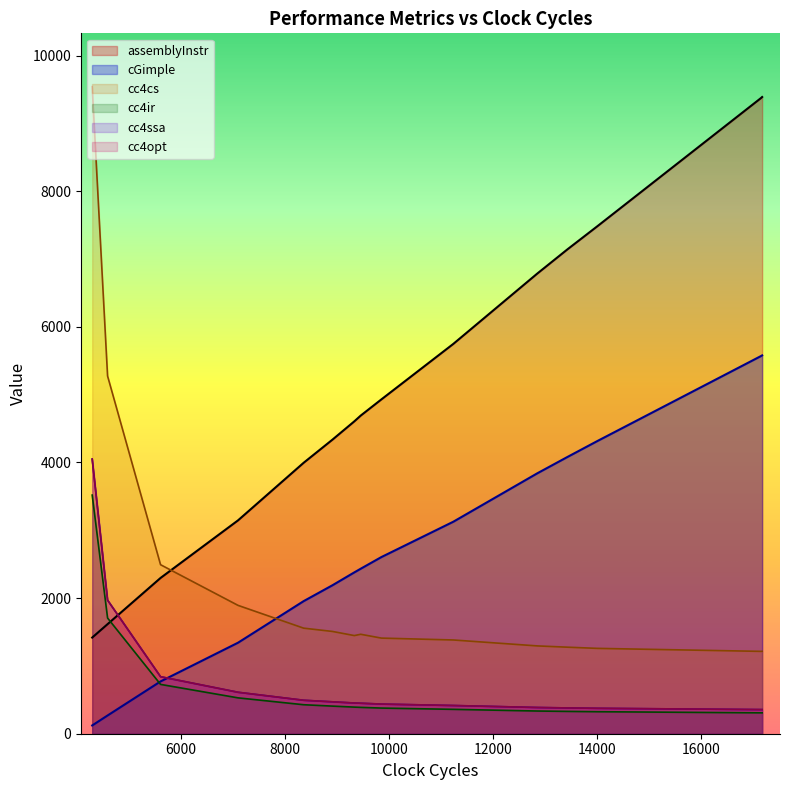

True or false: cc4ssa and assemblyInstr intersect in this chart.

False